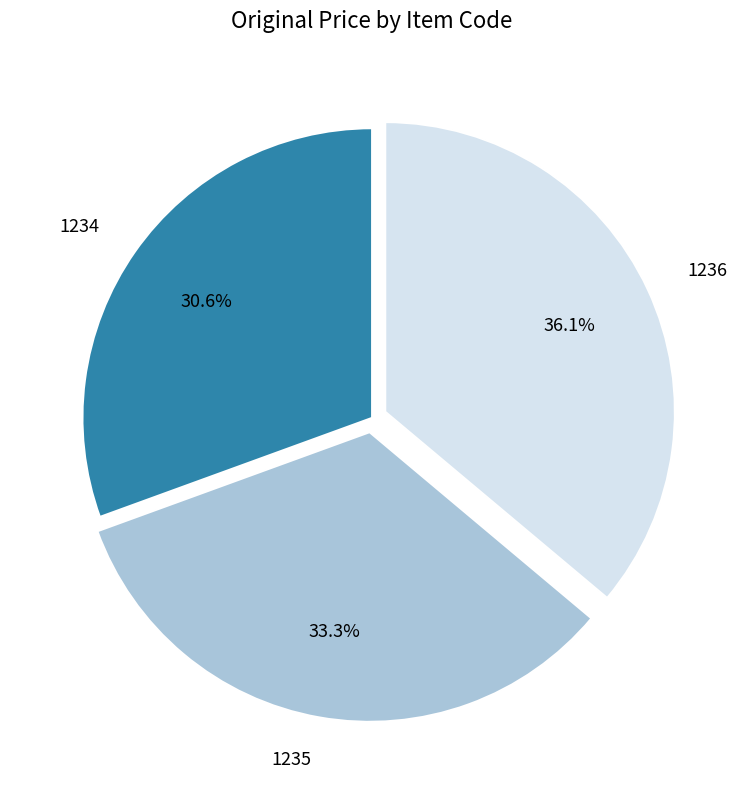

The 1234 slice represents 22% of the pie. True or false?

False